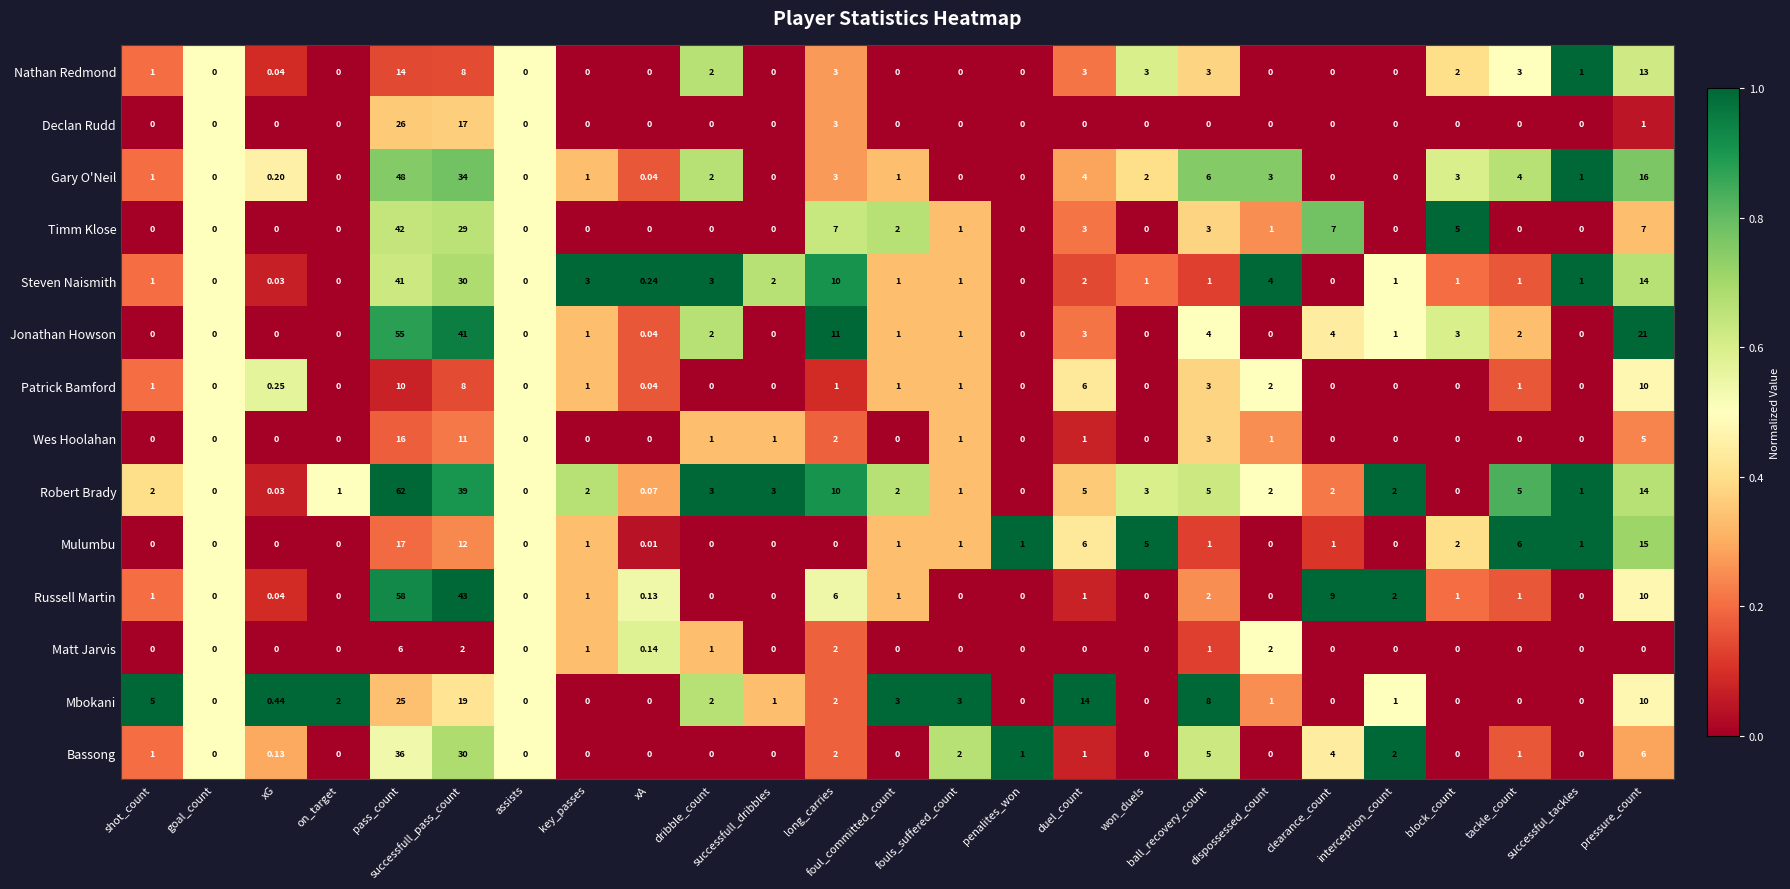

Which series changed the most between goal_count and key_passes?

Steven Naismith